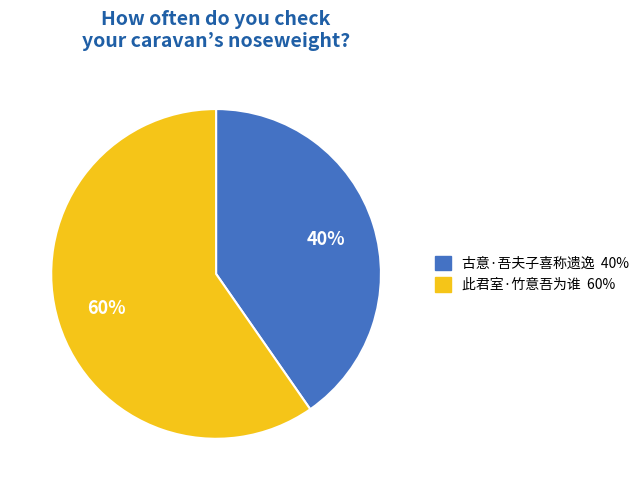

To the nearest percent, what portion does 此君室·竹意吾为谁 represent?

60%